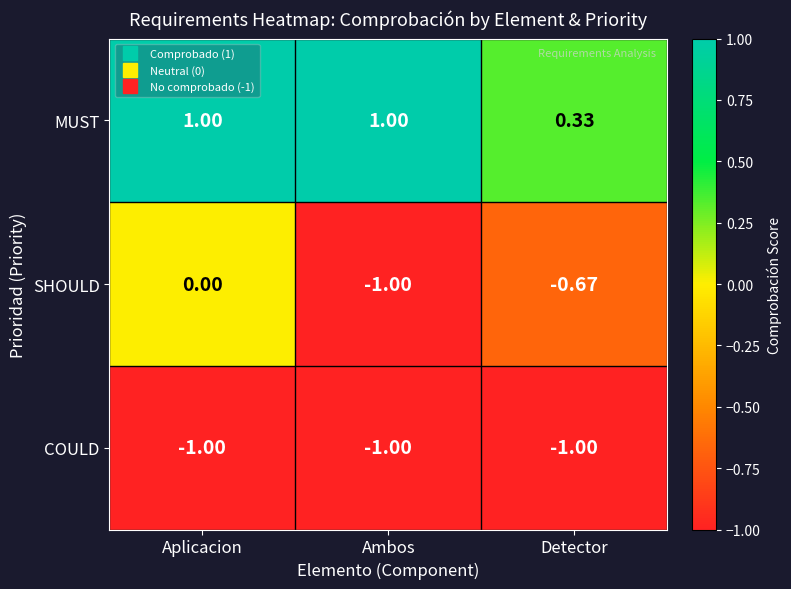

List the series in order of their overall mean, lowest first.

COULD, SHOULD, MUST